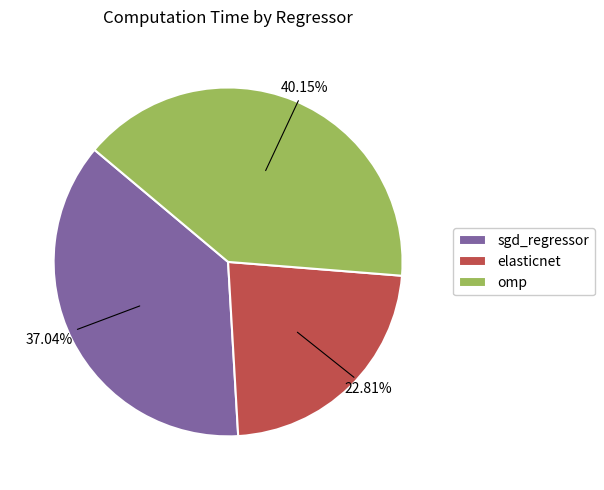

To the nearest percent, what is the average slice percentage?

33%